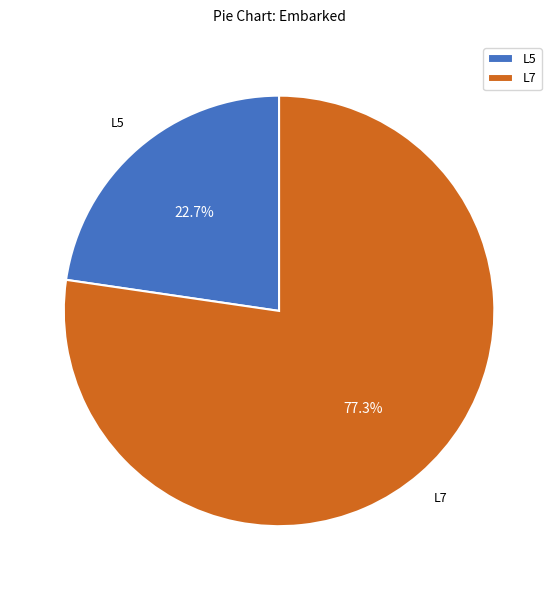

Which category has the smallest portion of the pie?

L5